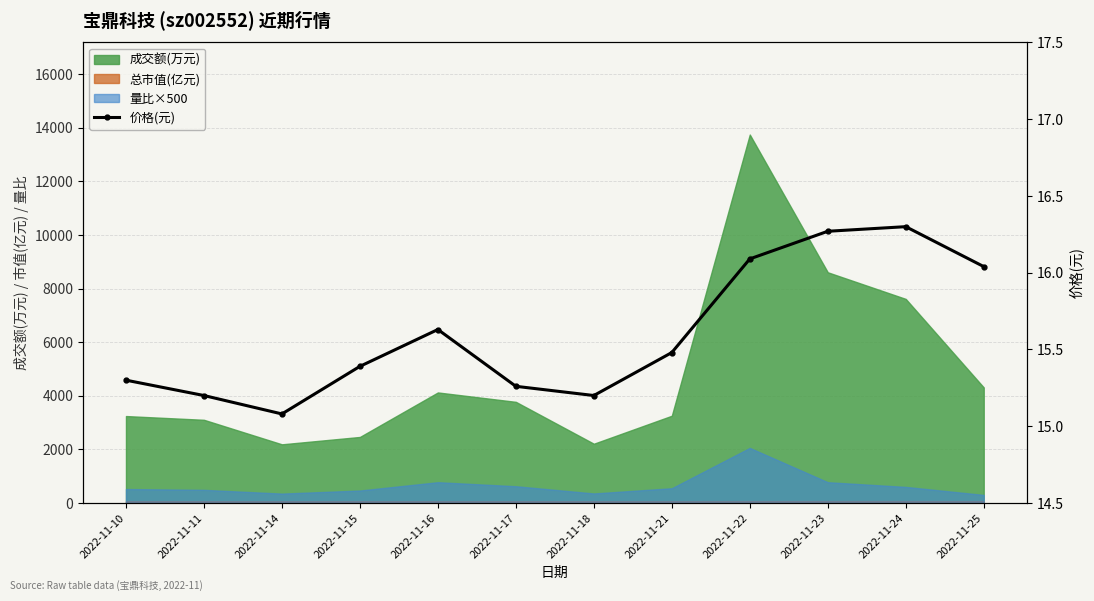

What value does the data have at 2022-11-10?

15.3